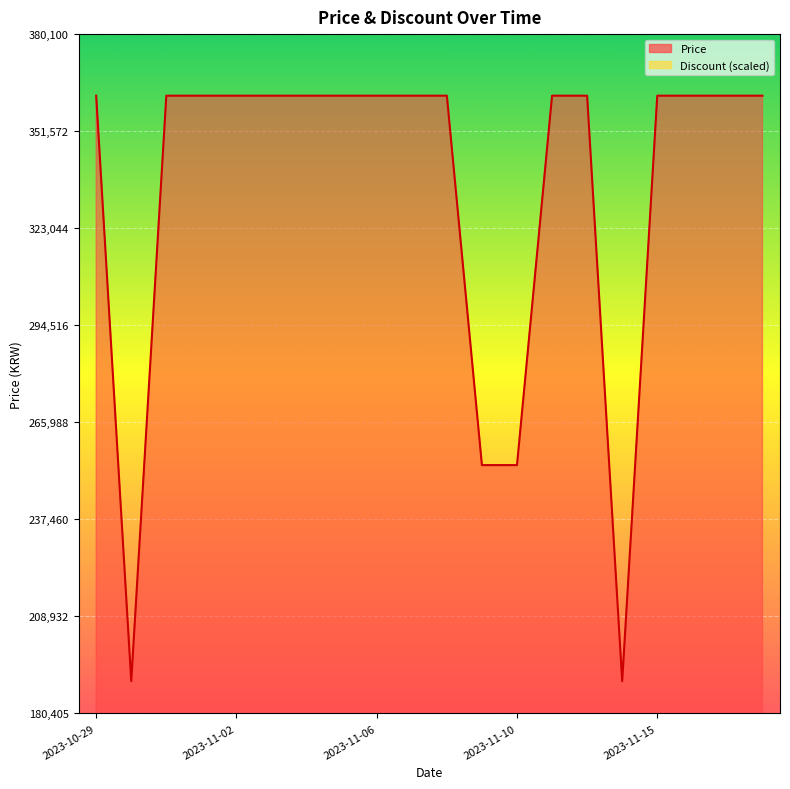

Which has a higher value, 2023-11-09 or 2023-11-07?

2023-11-07